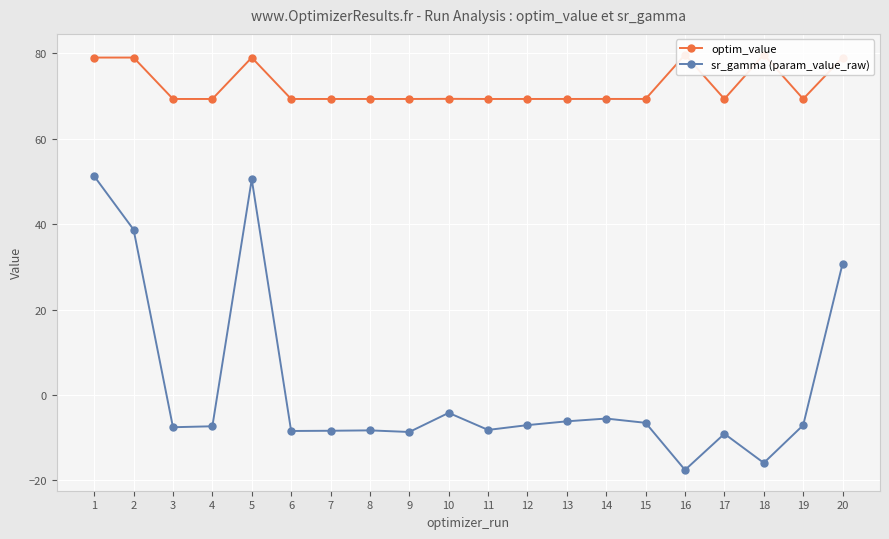

How many values in the sr_gamma (param_value_raw) series are below -7?

12